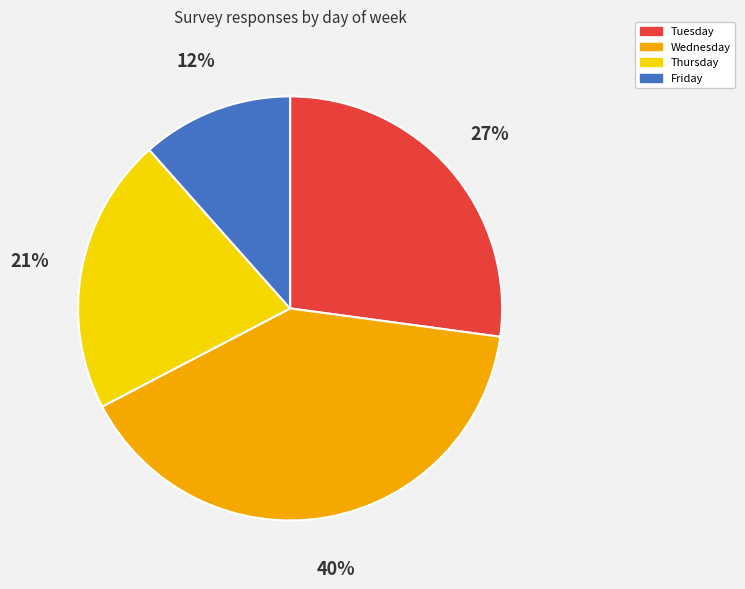

Is there a majority slice in this chart?

No